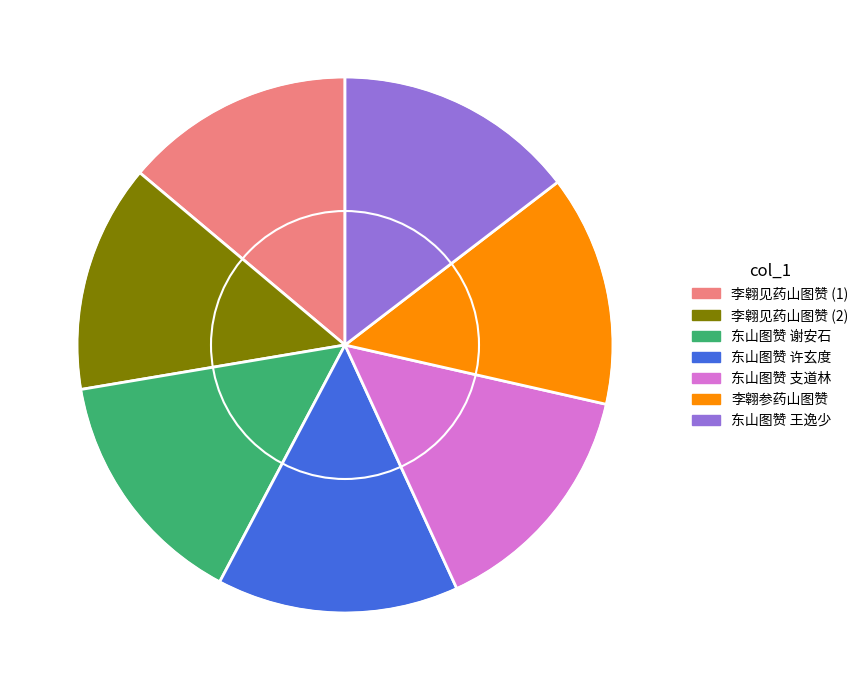

Is there a majority slice in this chart?

No